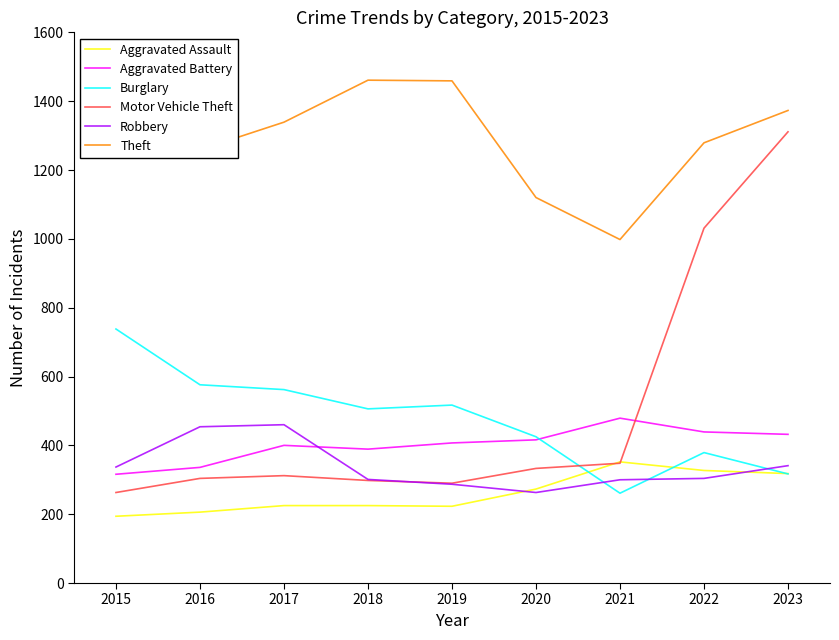

What is the difference between the maximum and second lowest values in the Motor Vehicle Theft series?

1021